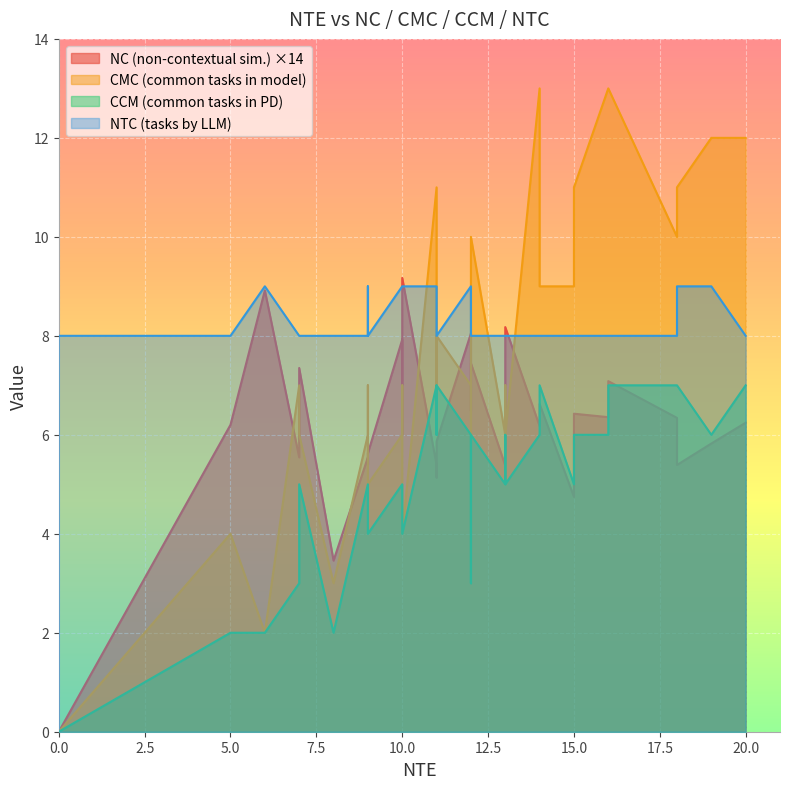

At which label does NC first exceed 6?

5